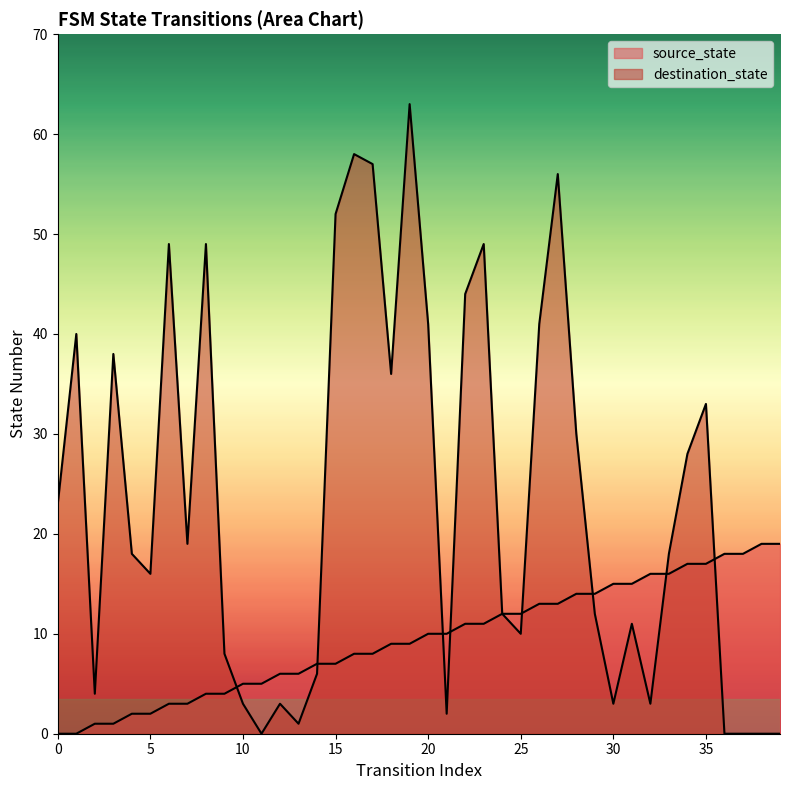

Where do source_state and destination_state first cross each other?

9 and 10